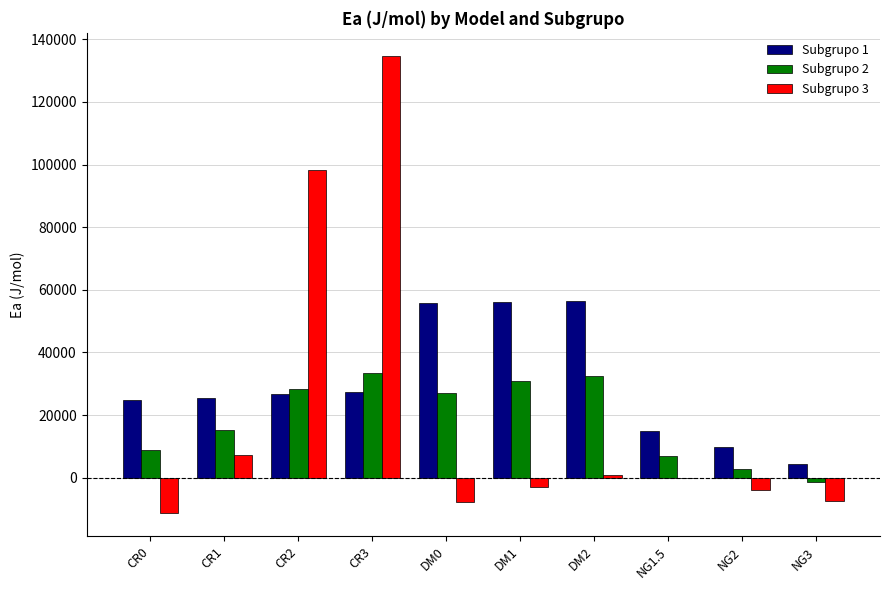

Which category has the highest value across all series?

CR3